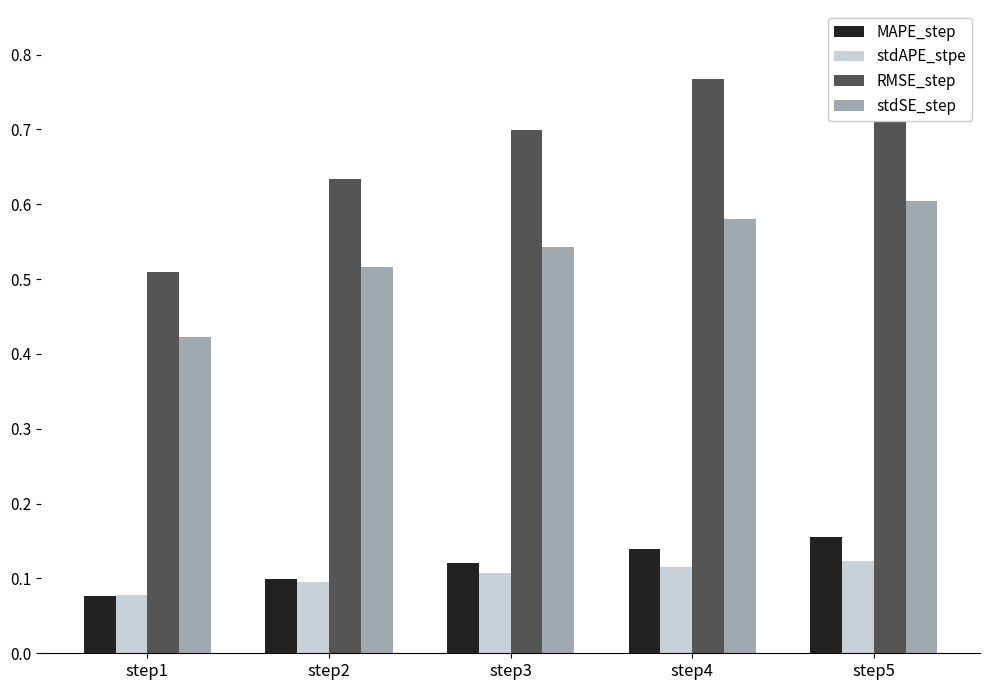

What is the value of the MAPE_step bar at the 3rd from the left?

0.1